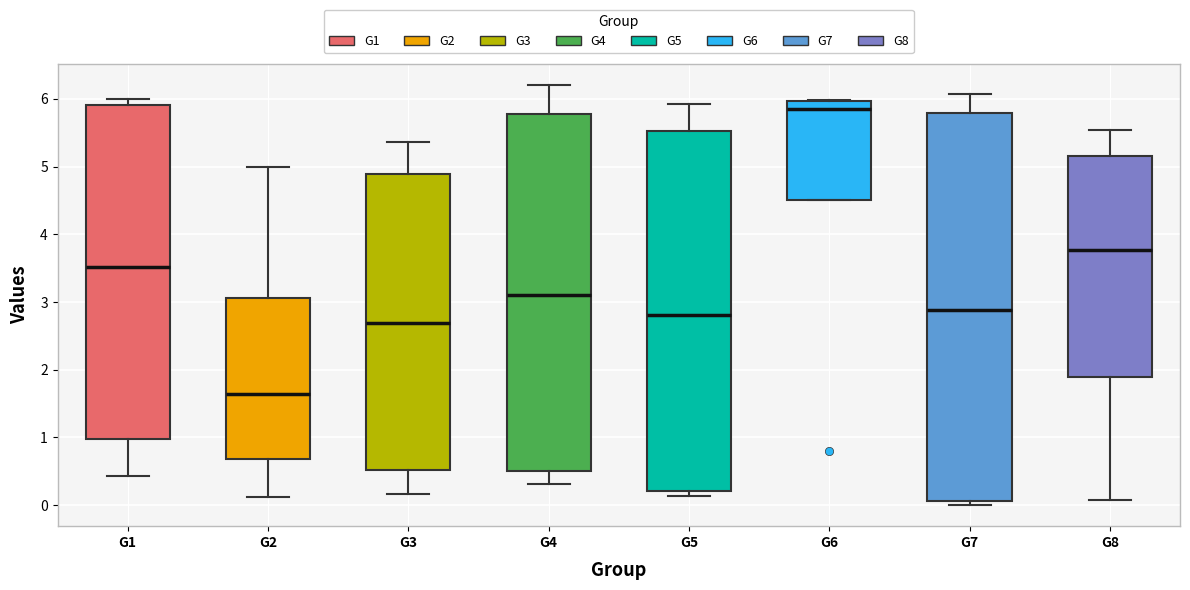

Where does the upper whisker of the box for G3 end on the y-axis? The values are not printed on the chart, so give them approximately, as read against the axis.

5.4